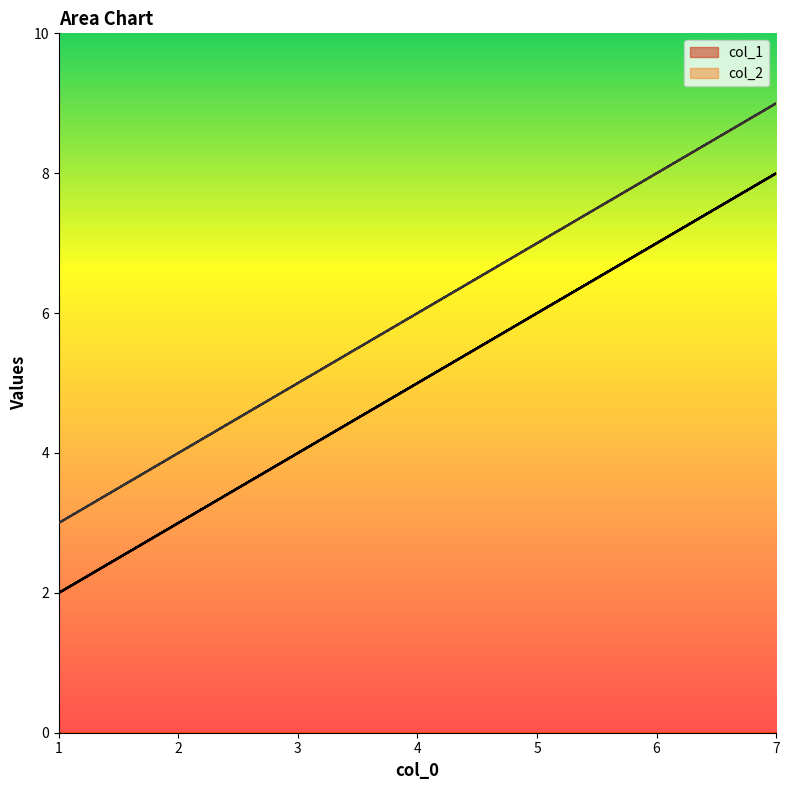

What is the value of the col_1 point at the 1st from the left?

2